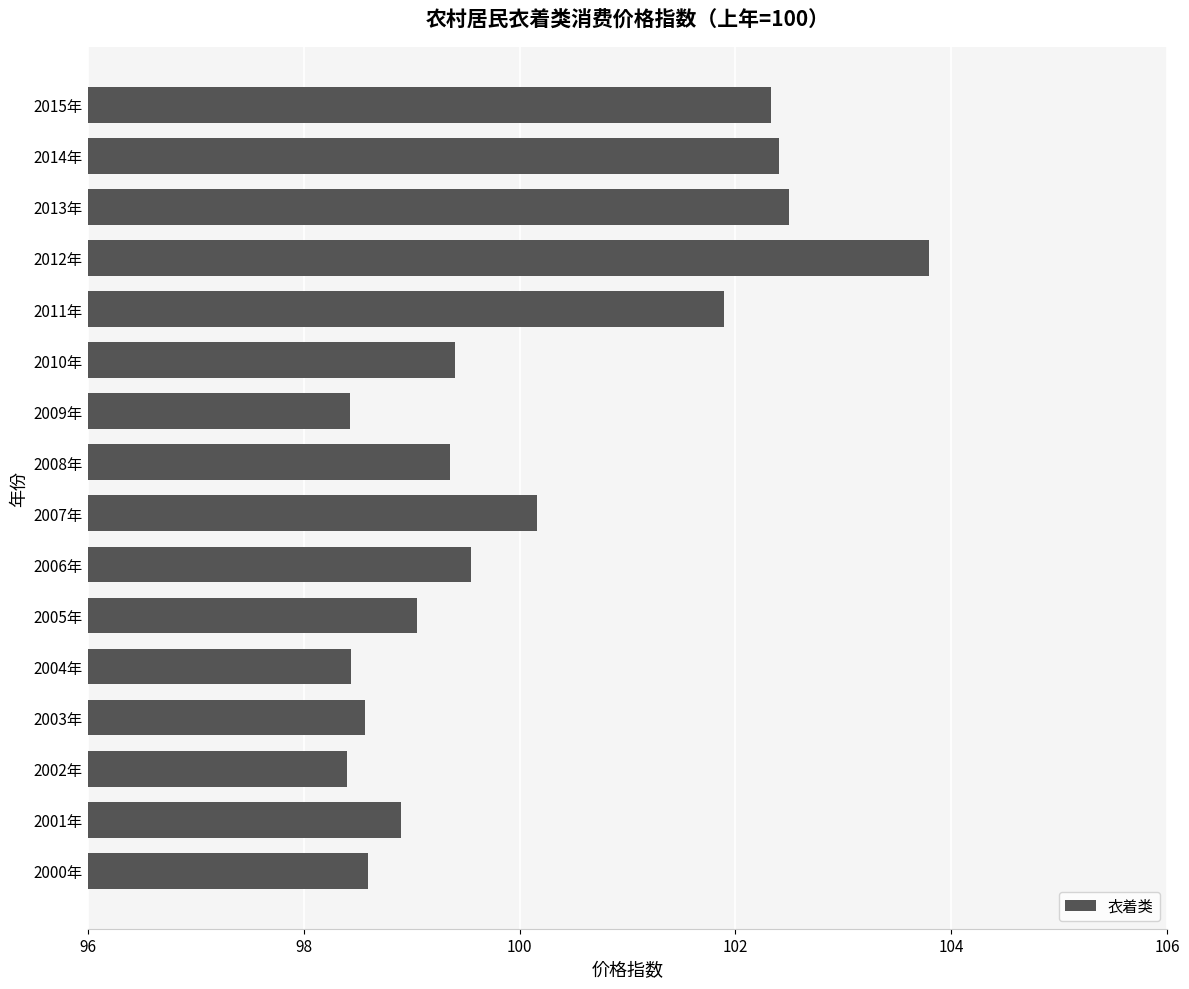

How many categories are shown in the chart?

16